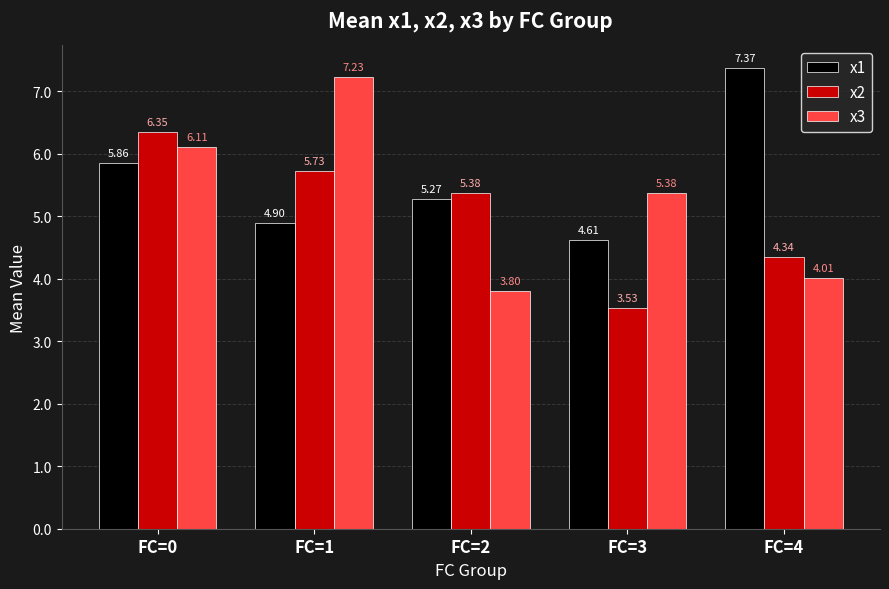

How many categories are shown in the chart?

5